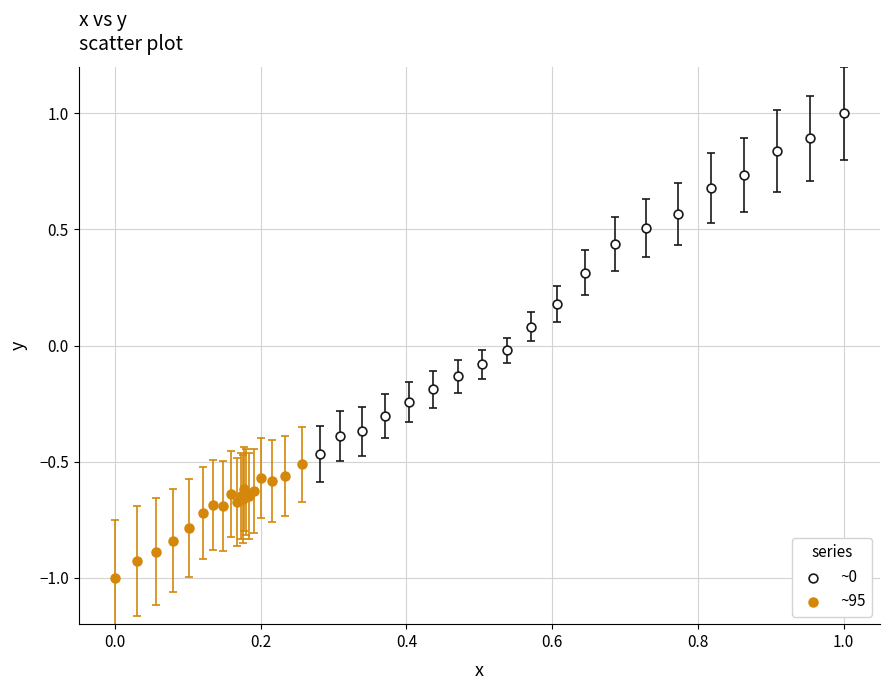

Which series contains the lowest Y value?

~95